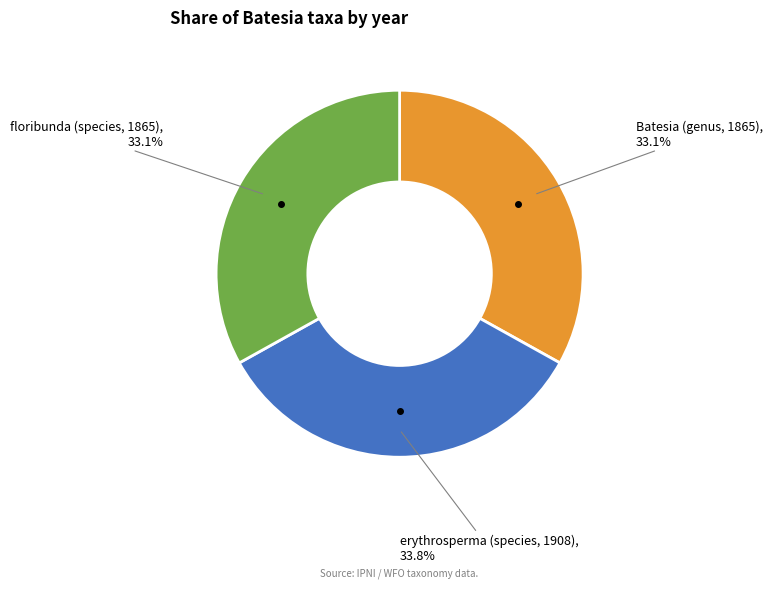

To the nearest percent, what portion does Batesia (genus, 1865) represent?

33%